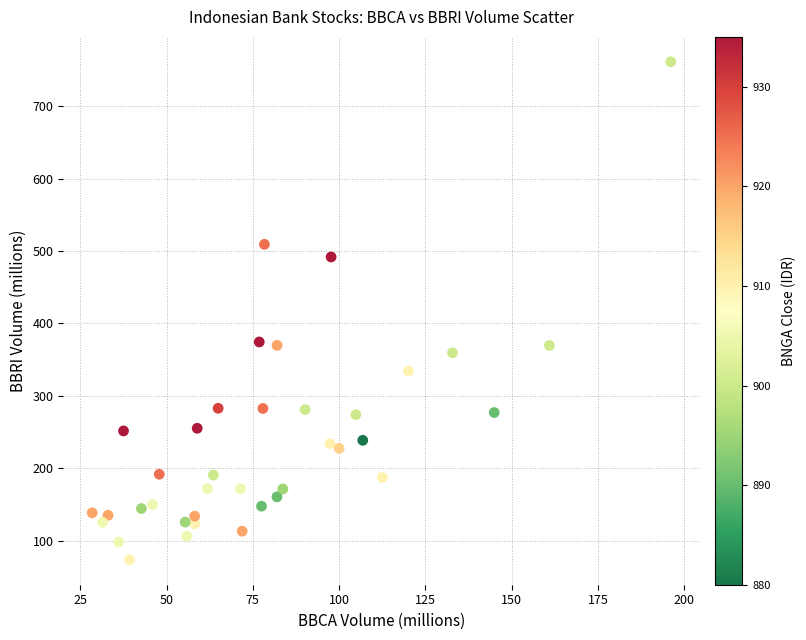

What is the range of X values (max minus min)?

167.6